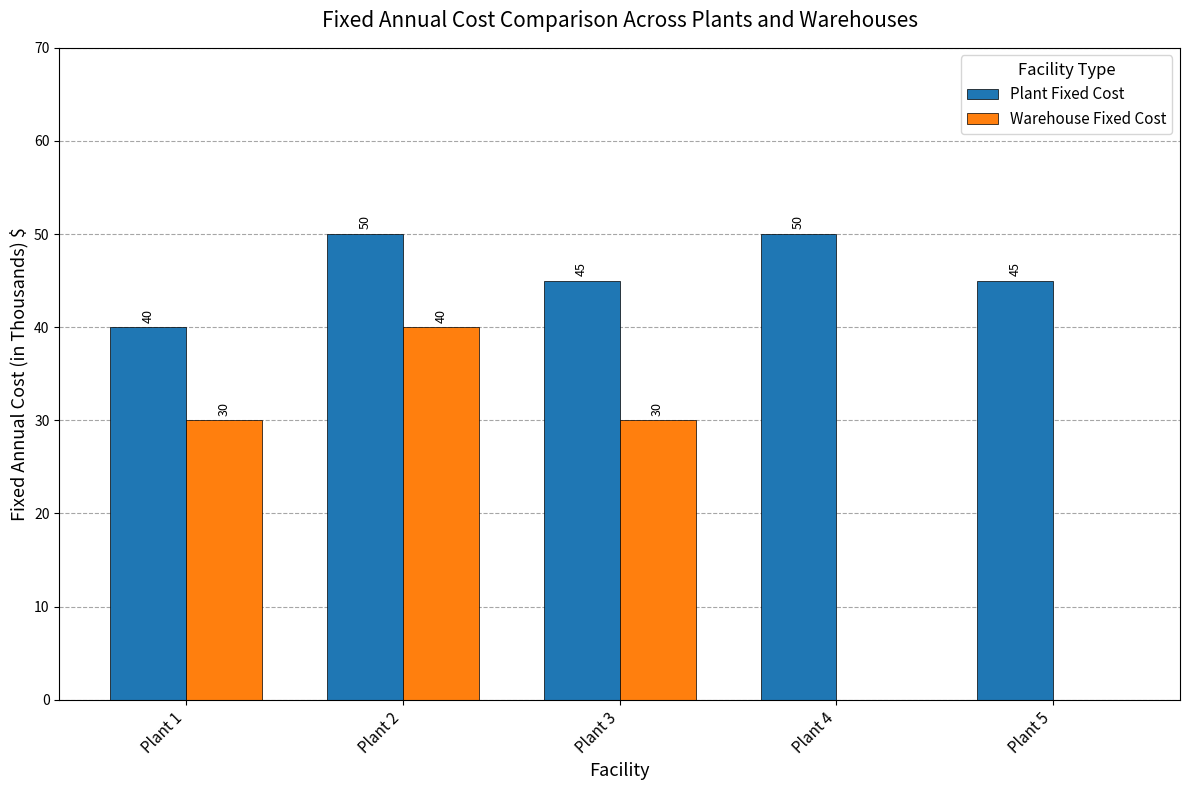

Which series changed the most between Plant 2 and Plant 5?

Warehouse Fixed Cost